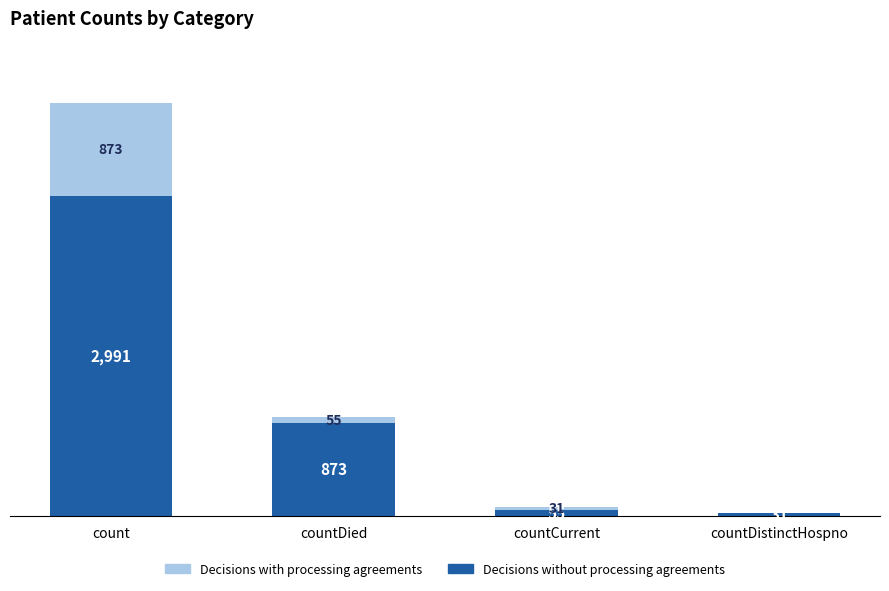

At which label does Decisions without processing agreements first exceed 873?

count